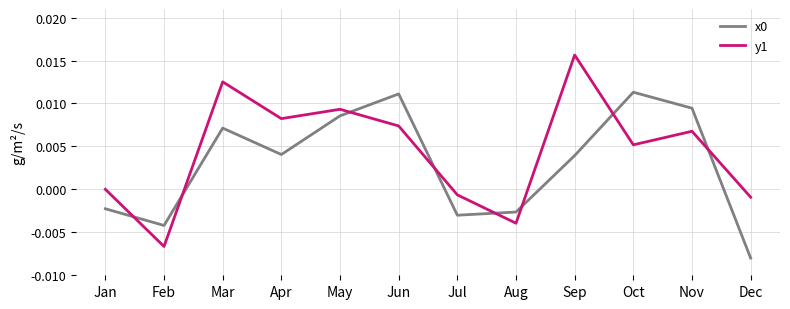

Where do y1 and x0 first cross each other?

Jan and Feb